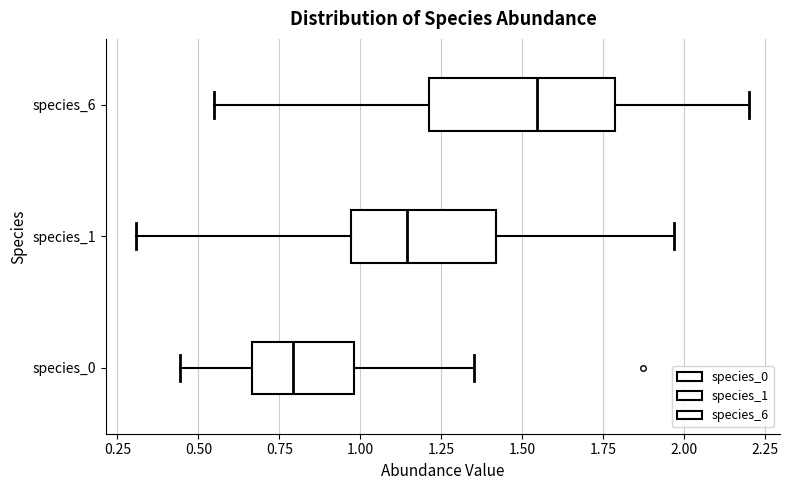

Which box is the widest, from its left edge to its right edge?

species_6